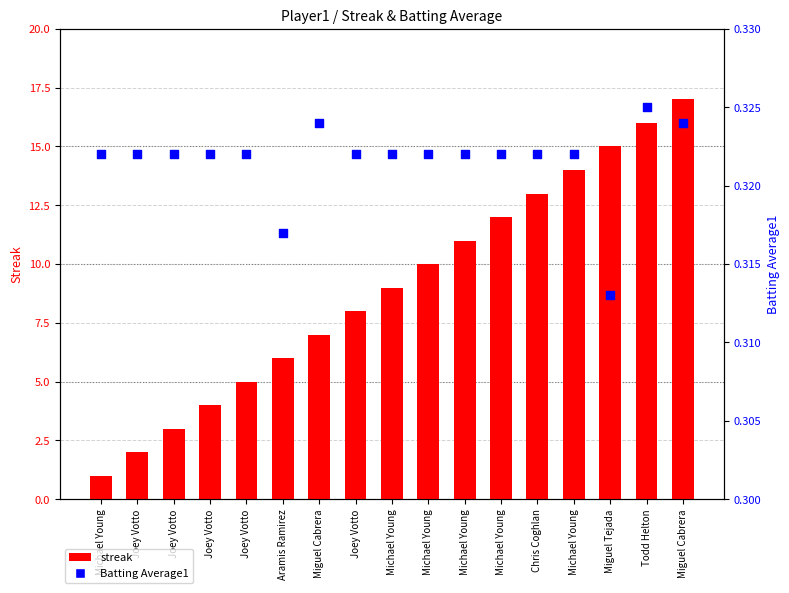

Which series contains the lowest Y value?

Batting Average1